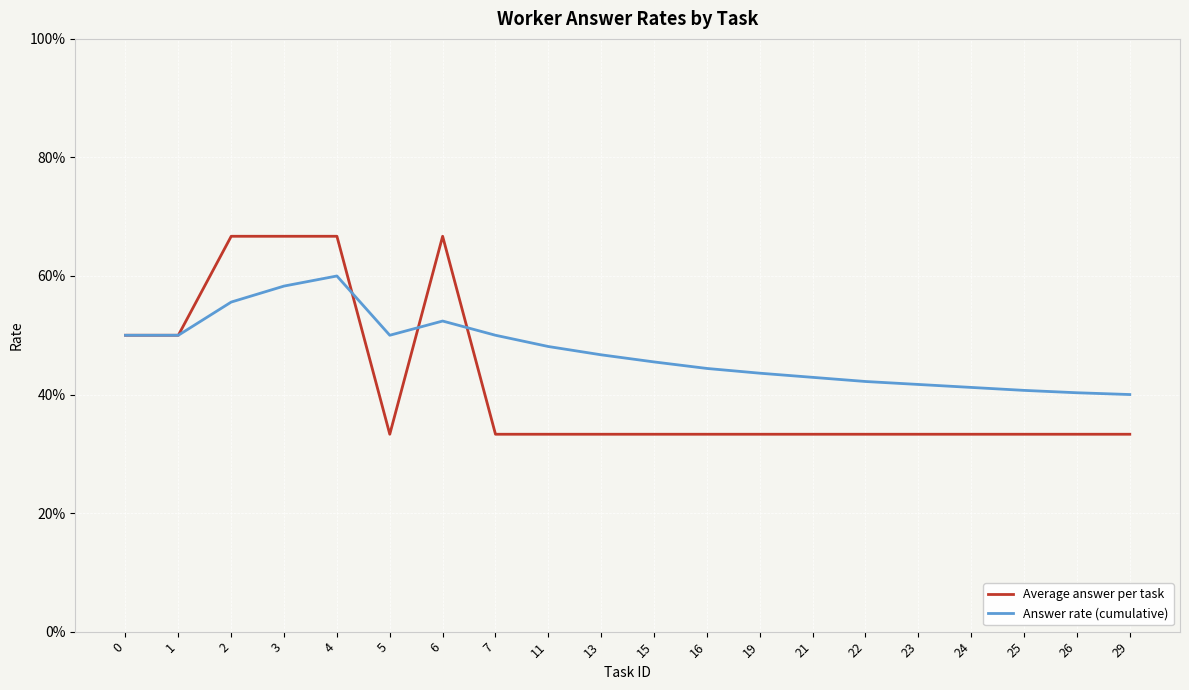

List the series in order of their overall mean, highest first.

Answer rate (cumulative), Average answer per task